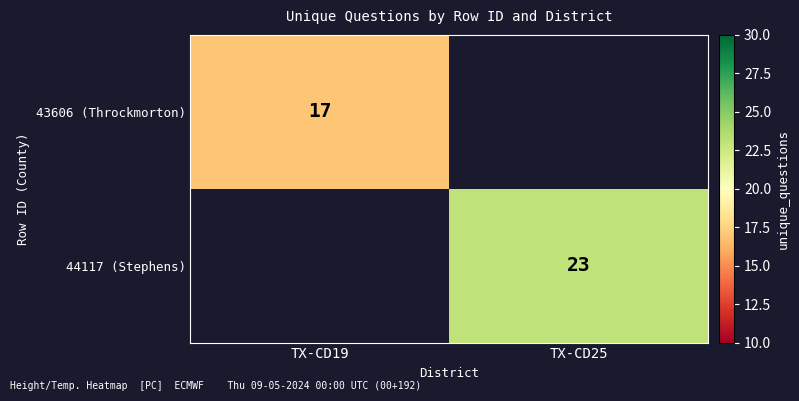

What is the minimum value shown in the chart?

17.0